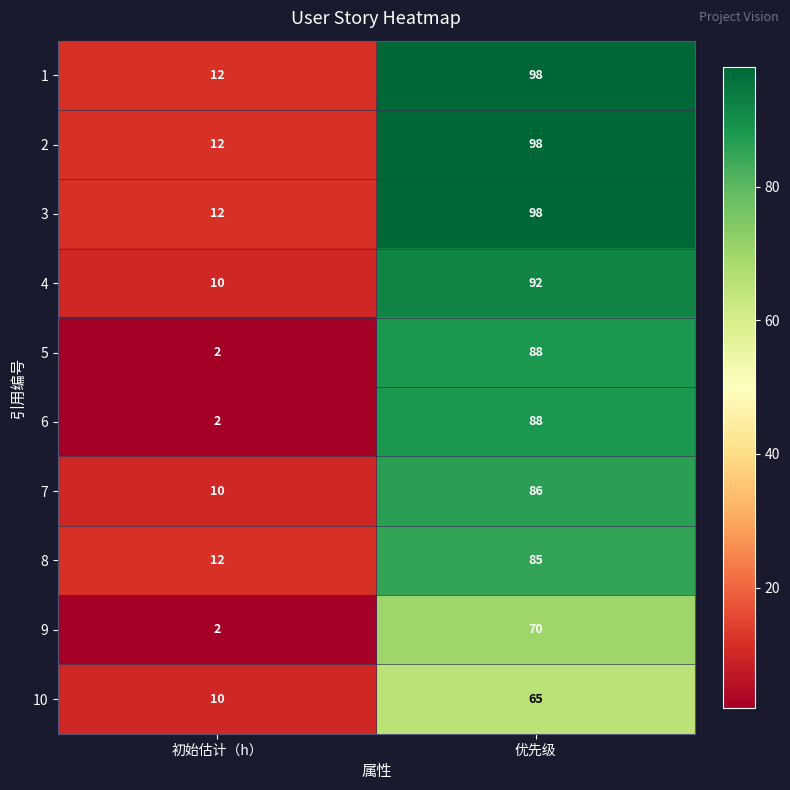

What is the approximate value of 7 at 初始估计（h）?

10